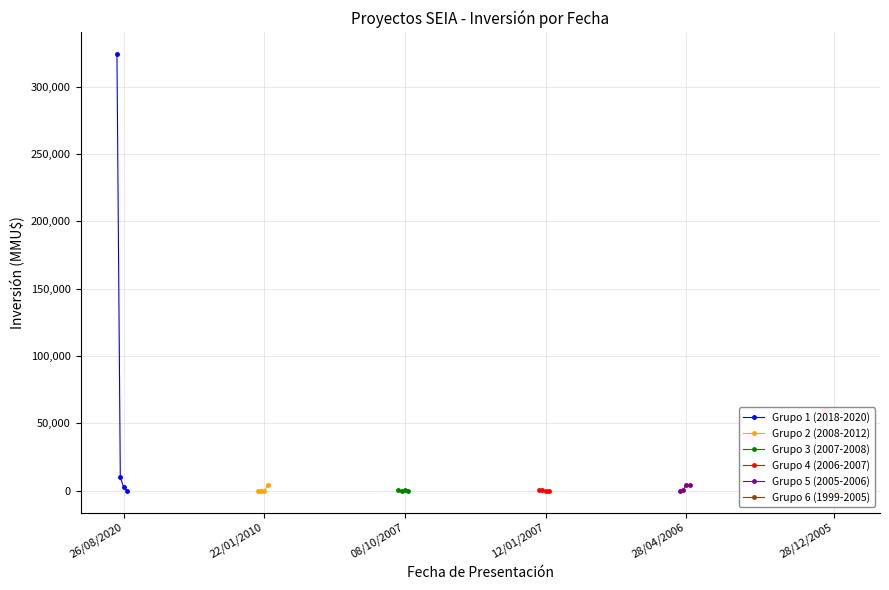

True or false: Grupo 1 (2018-2020) has more than 0 interior local peaks.

False